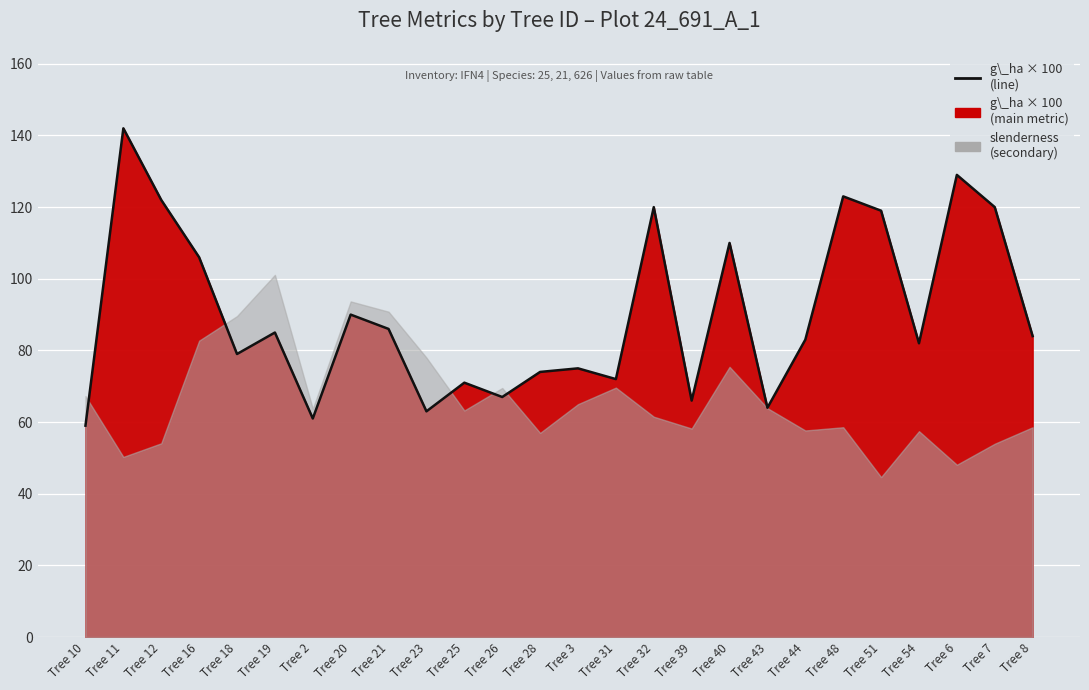

Between Tree 12 and Tree 43, which is larger?

Tree 12